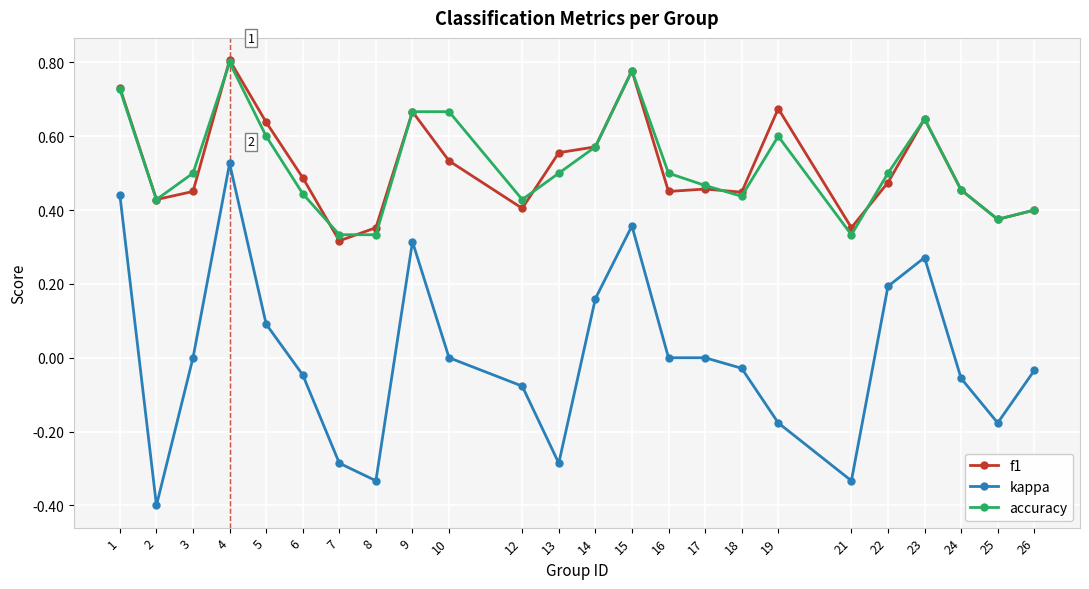

True or false: accuracy and kappa intersect in this chart.

False